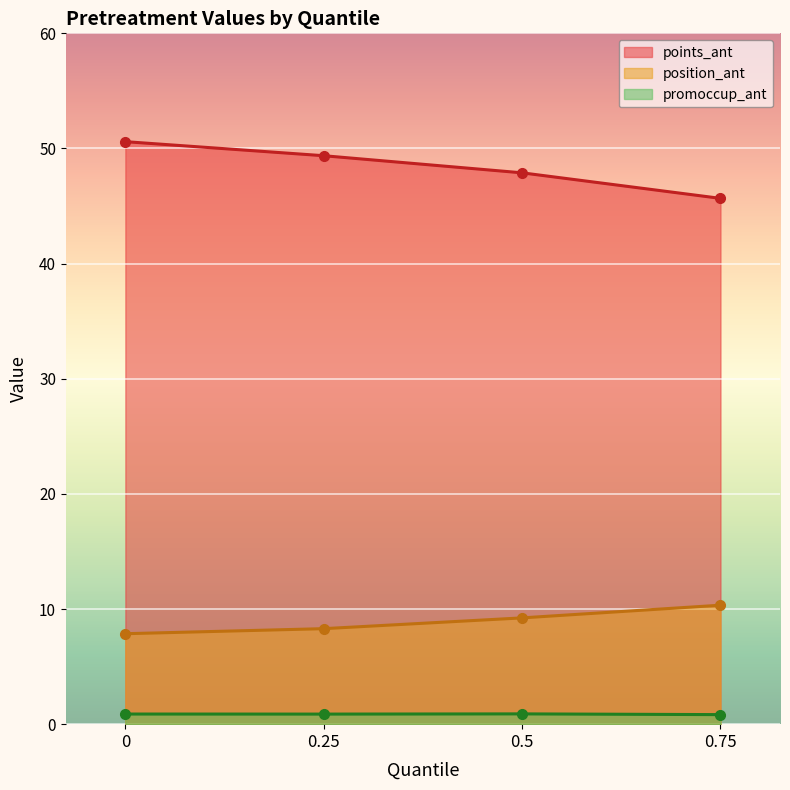

What is the smallest value displayed?

0.8